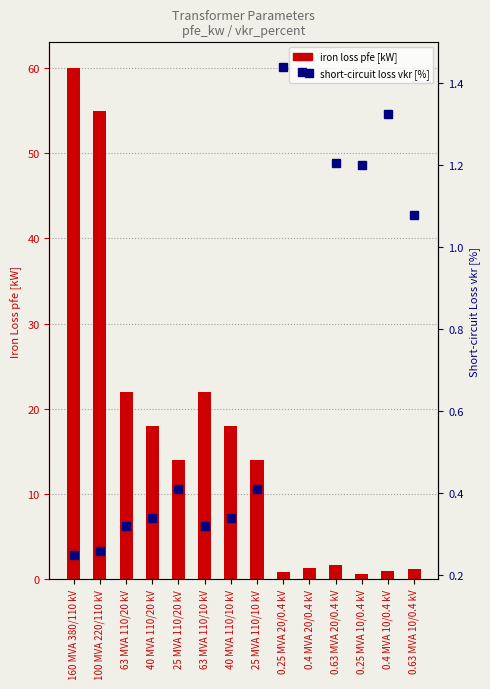

Are the bars horizontal?

No